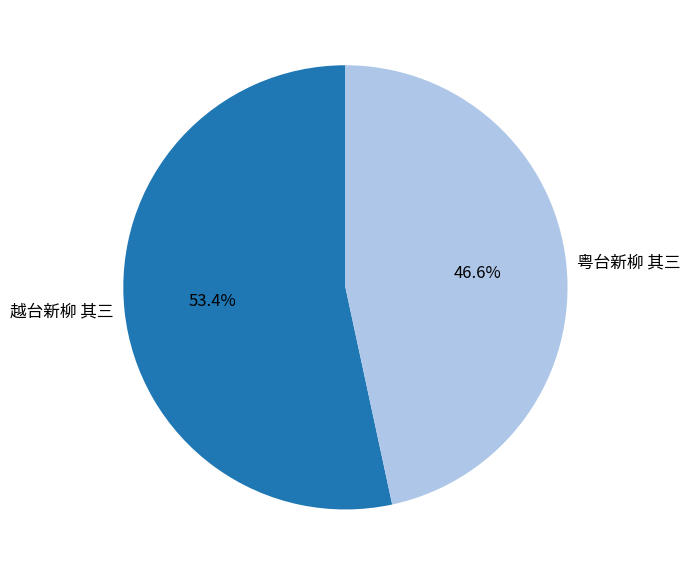

To the nearest percent, what is the combined percentage of 粤台新柳 其三 and 越台新柳 其三?

100%